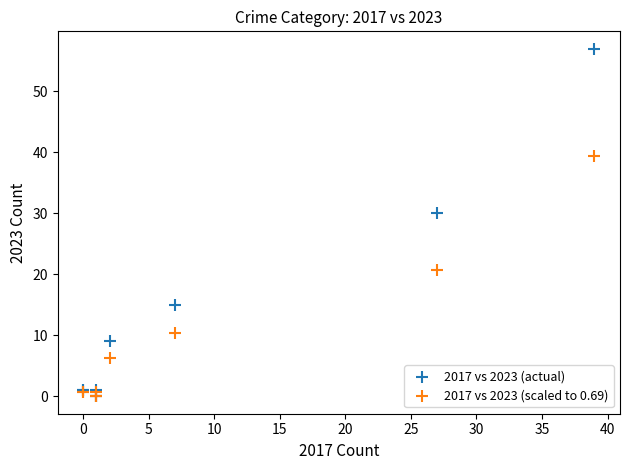

What are all the series names shown in the legend?

2017 vs 2023 (actual), 2017 vs 2023 (scaled to 0.69)